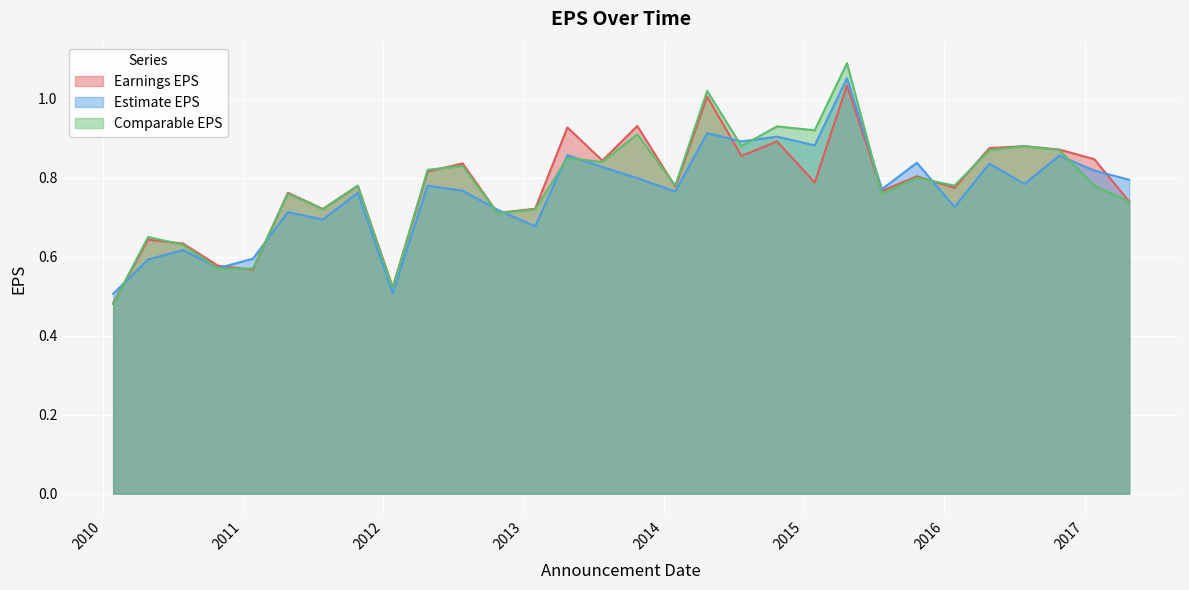

Reading right to left, transcribe all the data shown in this chart.

Earnings EPS: 0.7	0.8	0.9	0.9	0.9	0.8	0.8	0.8	1.0	0.8	0.9	0.9	1.0	0.8	0.9	0.8	0.9	0.7	0.7	0.8	0.8	0.5	0.8	0.7	0.8	0.6	0.6	0.6	0.6	0.5
Estimate EPS: 0.8	0.8	0.9	0.8	0.8	0.7	0.8	0.8	1.1	0.9	0.9	0.9	0.9	0.8	0.8	0.8	0.9	0.7	0.7	0.8	0.8	0.5	0.8	0.7	0.7	0.6	0.6	0.6	0.6	0.5
Comparable EPS: 0.7	0.8	0.9	0.9	0.9	0.8	0.8	0.8	1.1	0.9	0.9	0.9	1.0	0.8	0.9	0.8	0.8	0.7	0.7	0.8	0.8	0.5	0.8	0.7	0.8	0.6	0.6	0.6	0.7	0.5